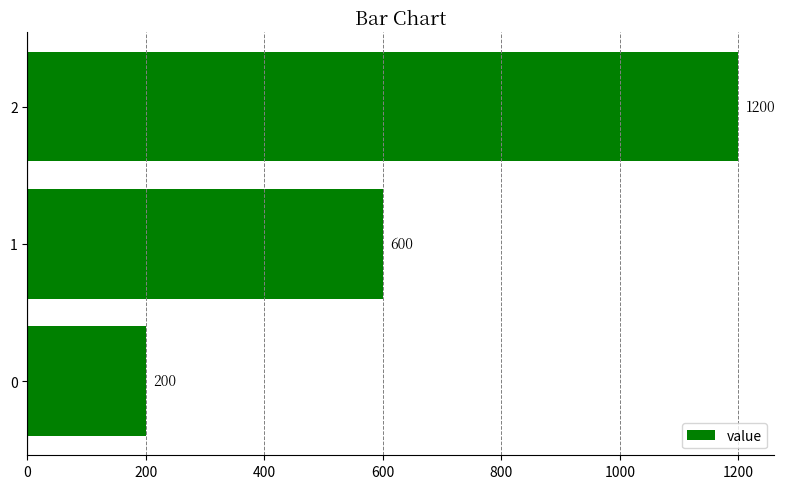

How many values are below 600?

1